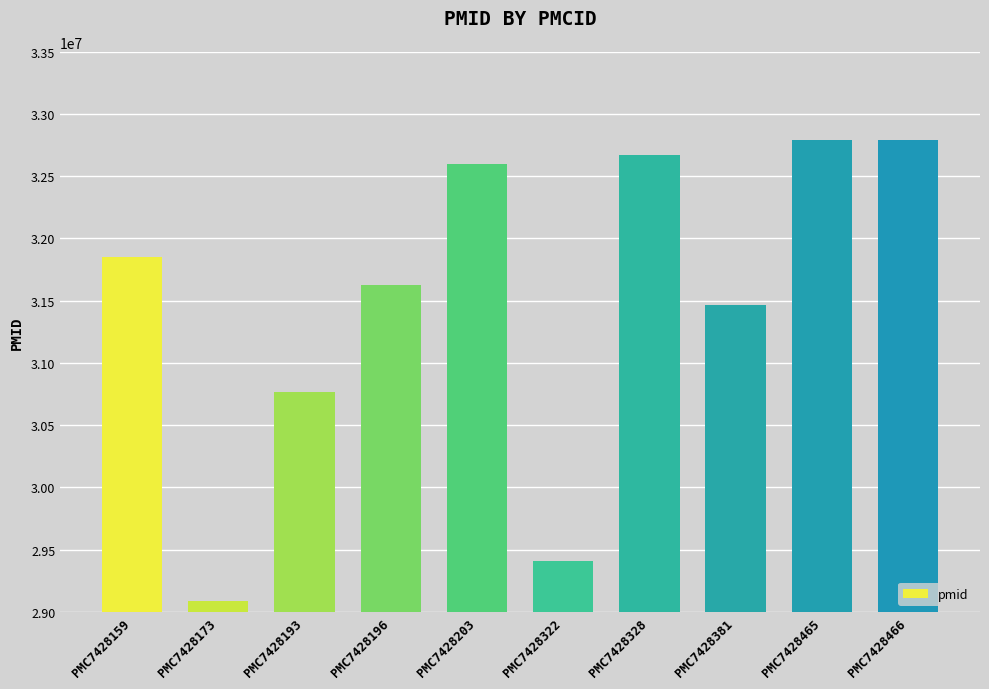

The value at PMC7428381 is 31465074. True or false?

True